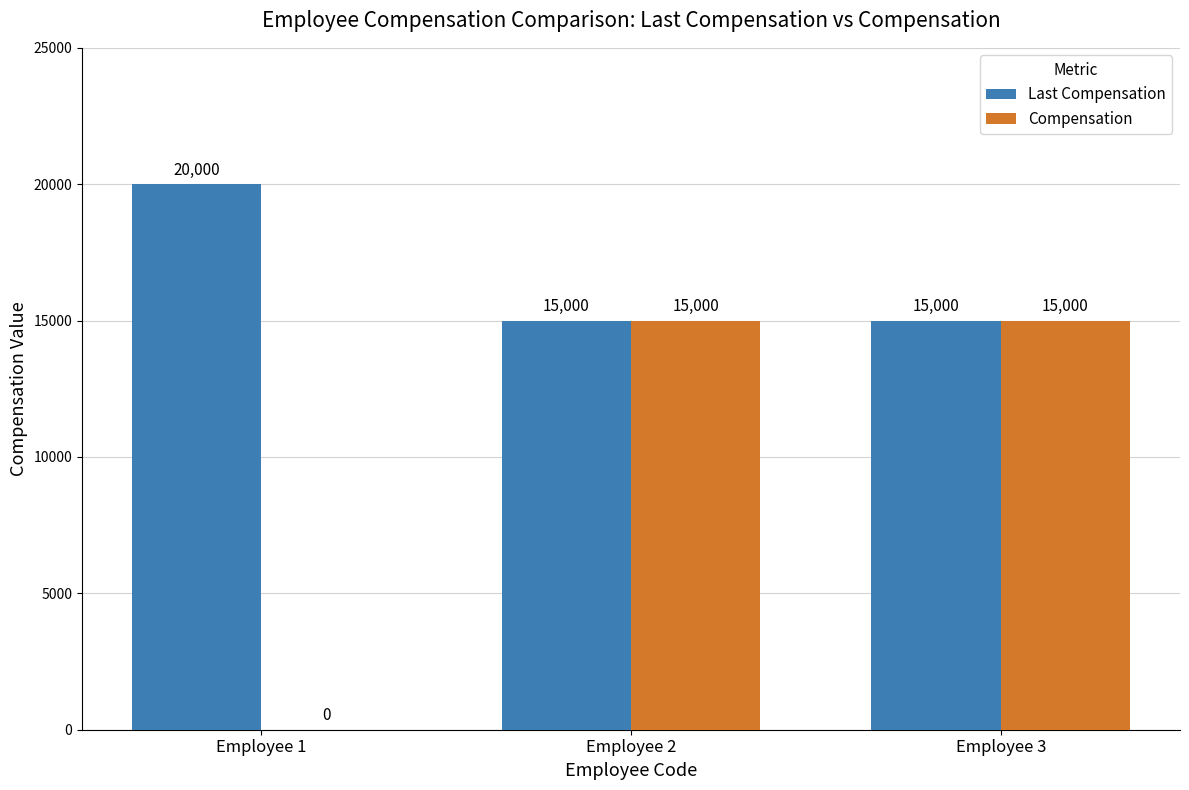

Is the value of Last Compensation at Employee 1 greater than the value of Compensation at Employee 3?

Yes